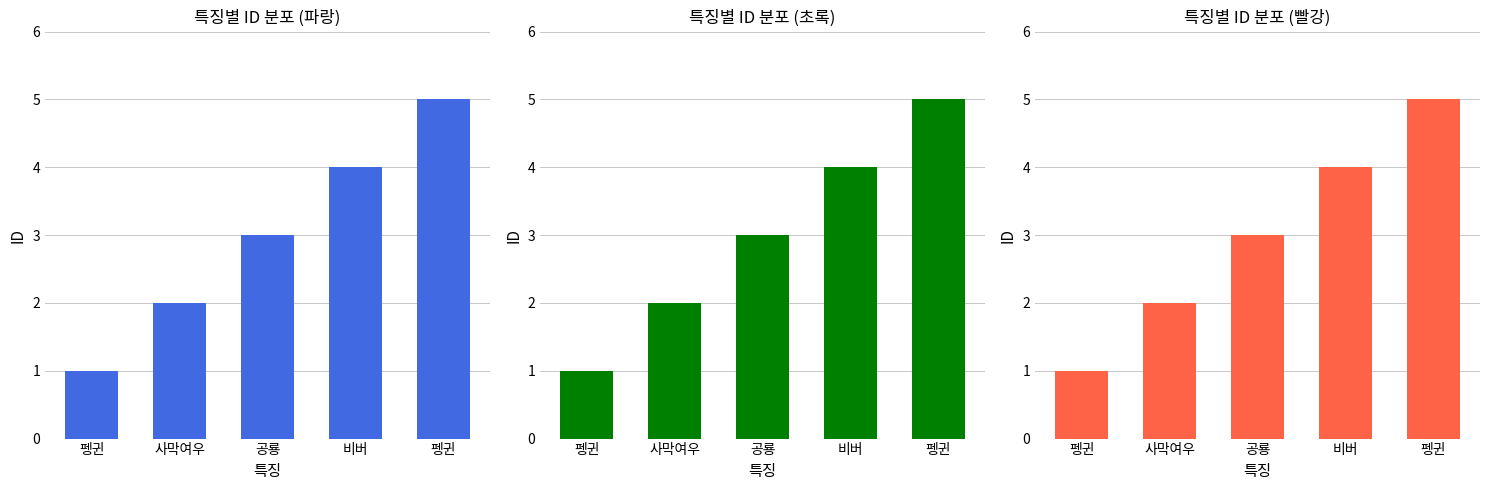

What is the change in value from 펭귄 to 공룡?

+2